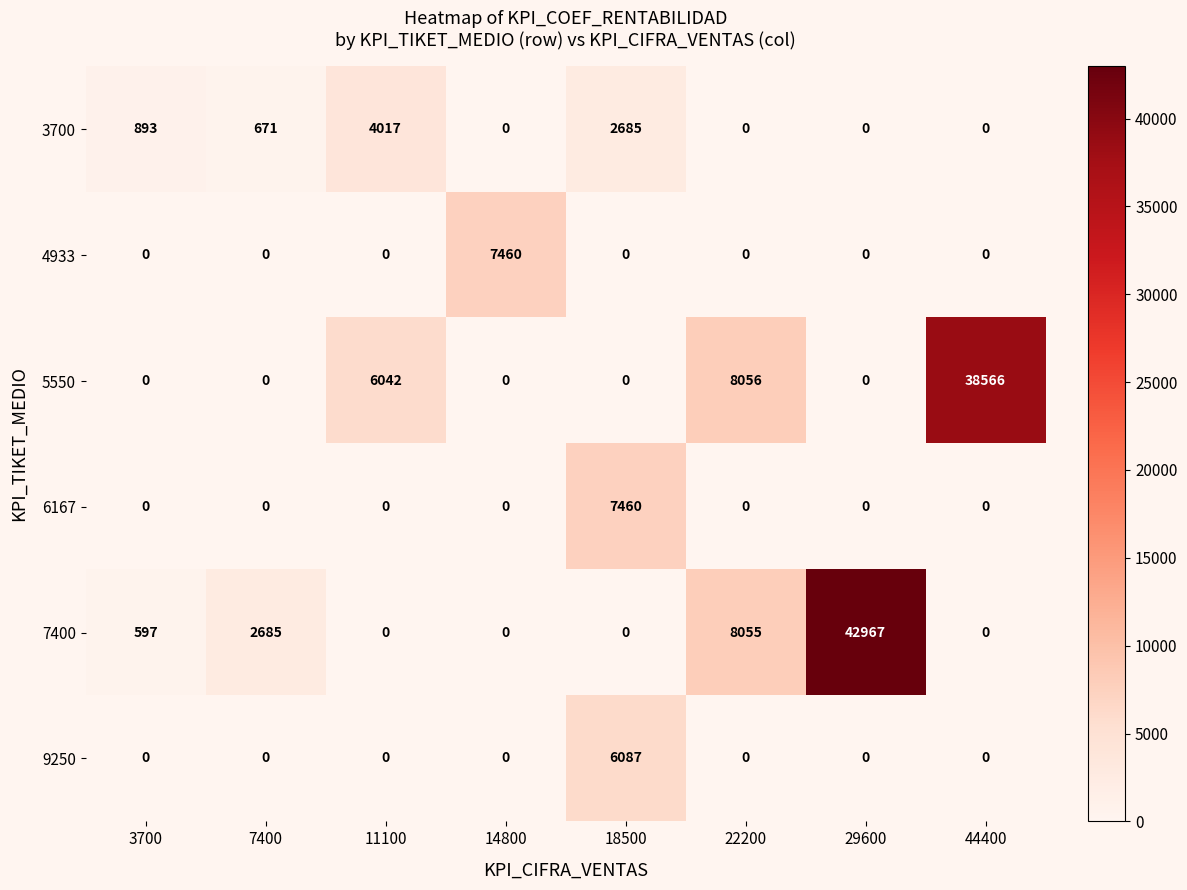

How many categories are shown in the chart?

8